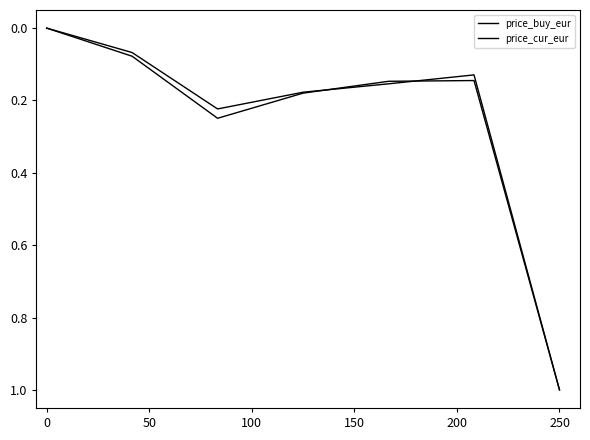

What is the greatest value displayed?

1.0